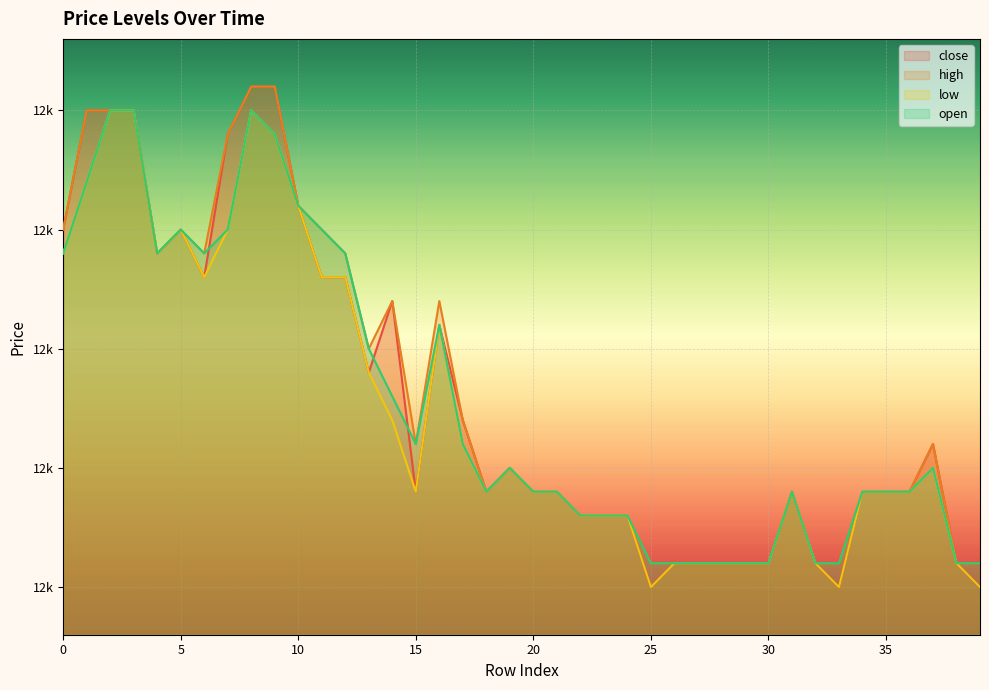

List the series in order of their peak value, highest first.

close, high, low, open